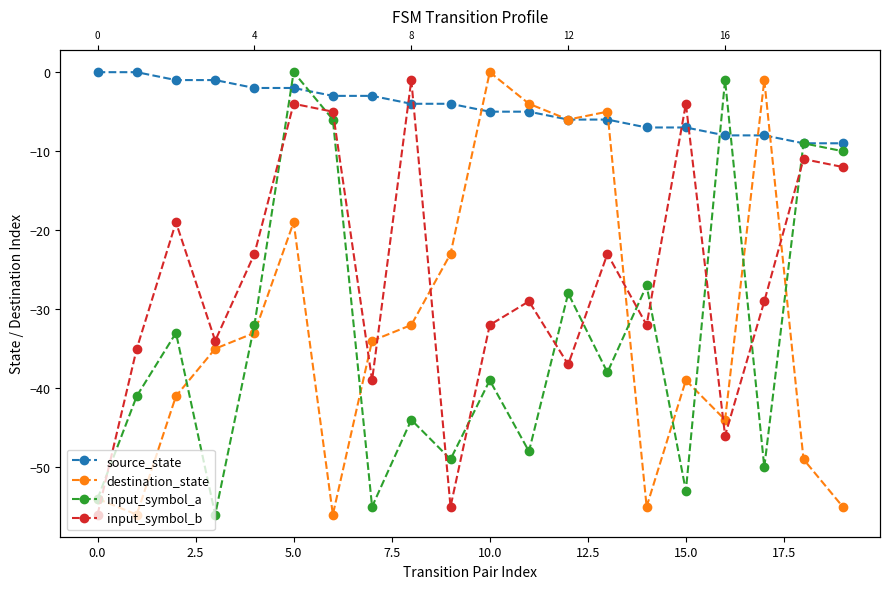

Is this an area chart (filled region under the line)?

No